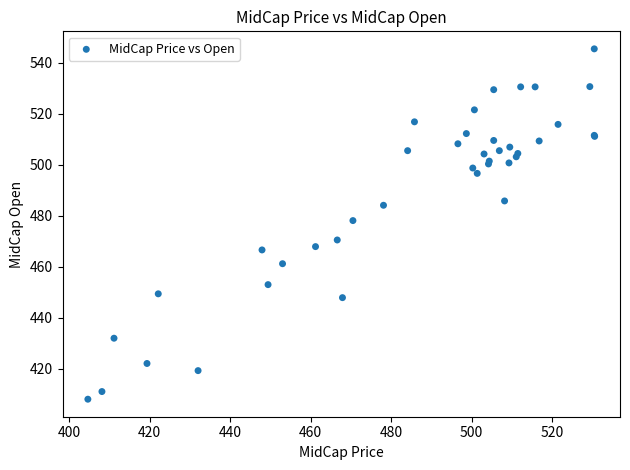

What Y value in the scatter plot is closest to 476?

478.1